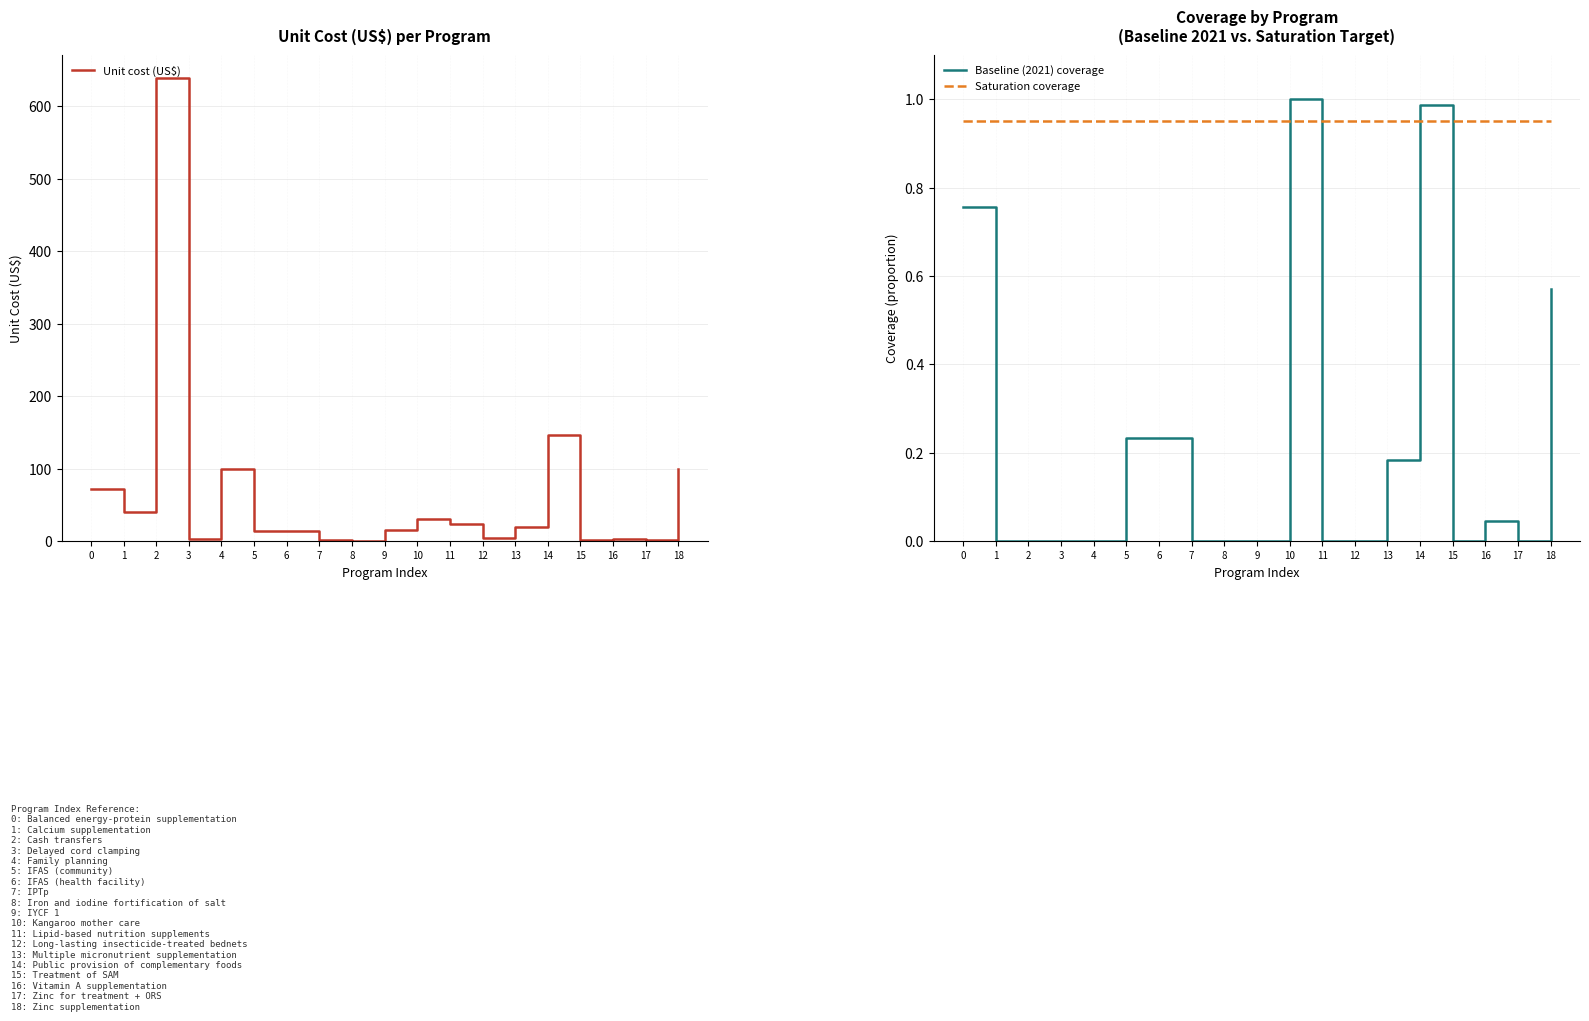

What is the total value across all series at 11?

24.1